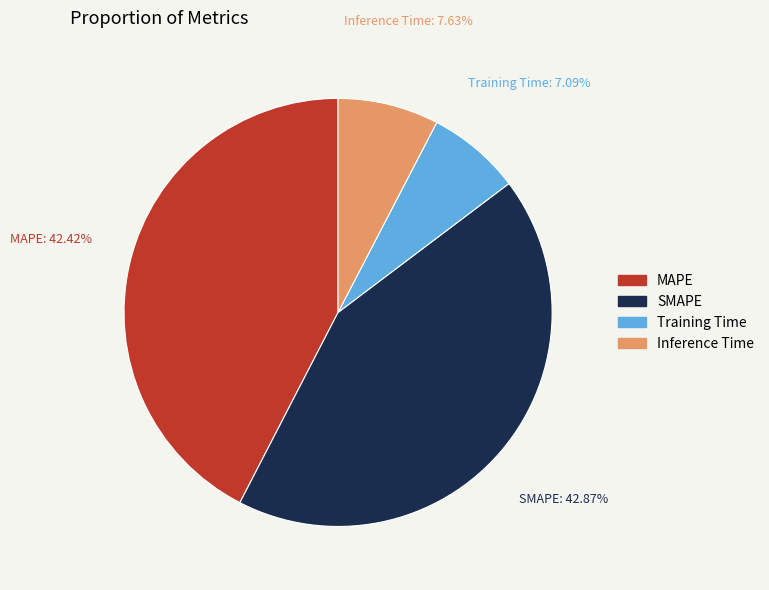

Which category has the smallest portion of the pie?

Training Time